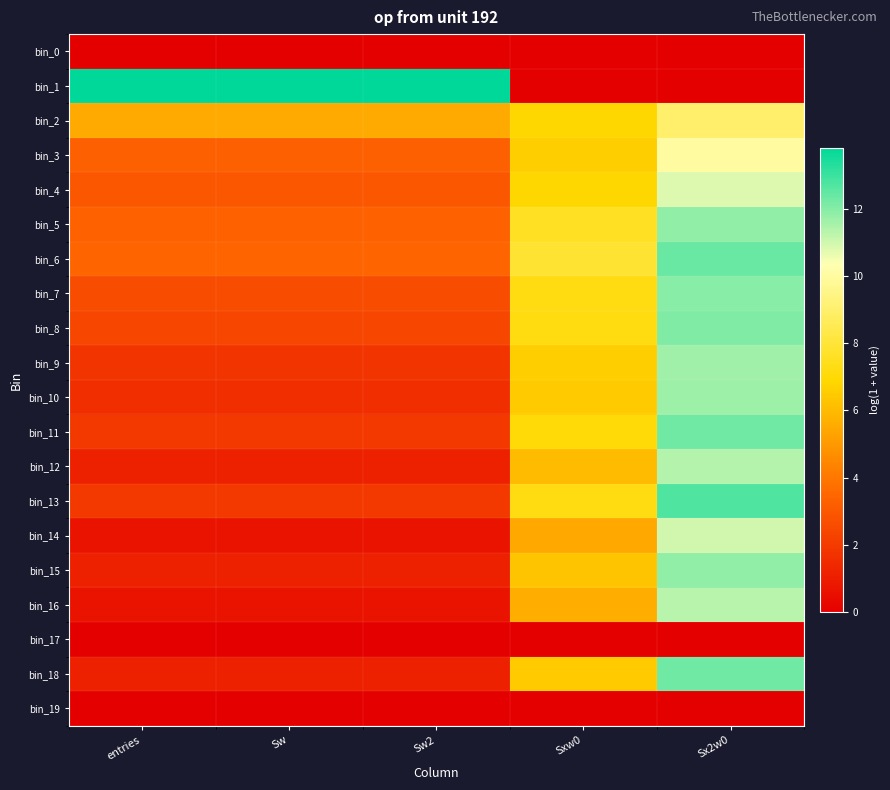

How many series are shown in this chart?

20